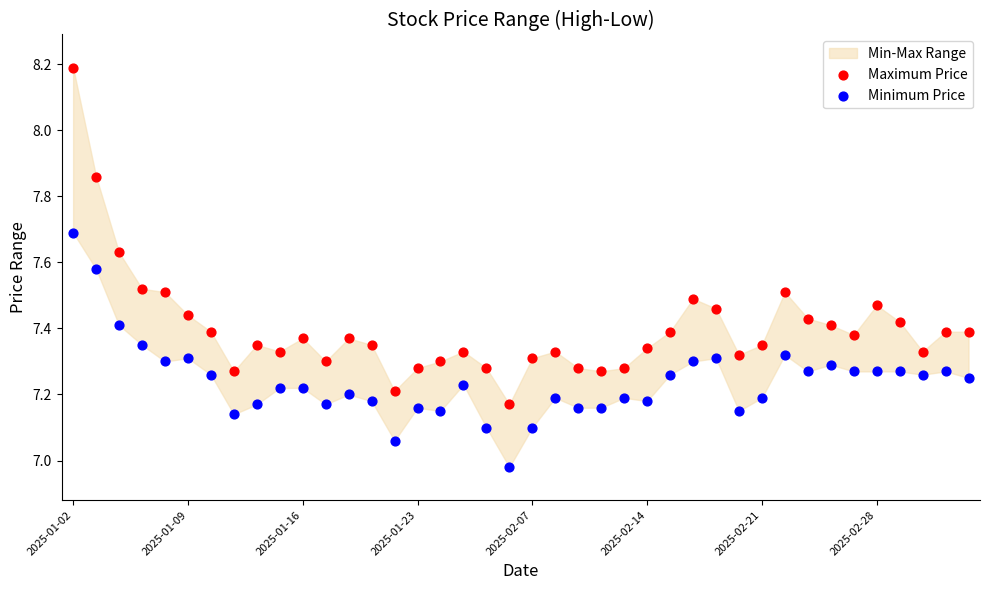

Which series contains the lowest Y value?

Minimum Price